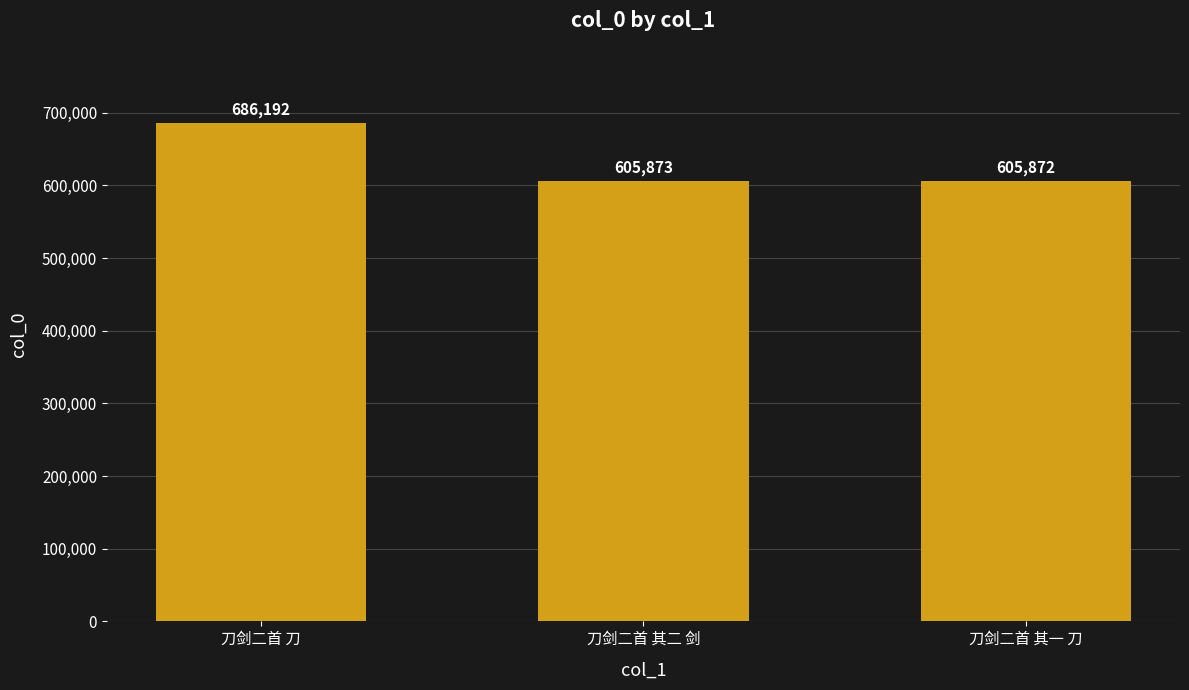

How many values are below 605873?

1